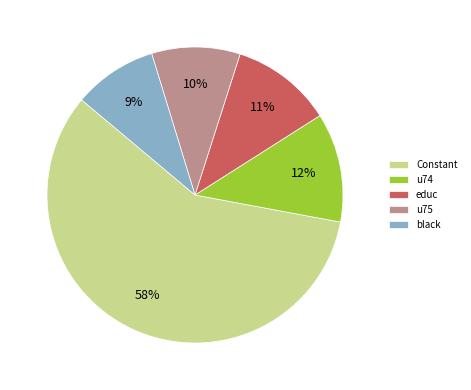

Rank the categories by value from lowest to highest.

black, u75, educ, u74, Constant